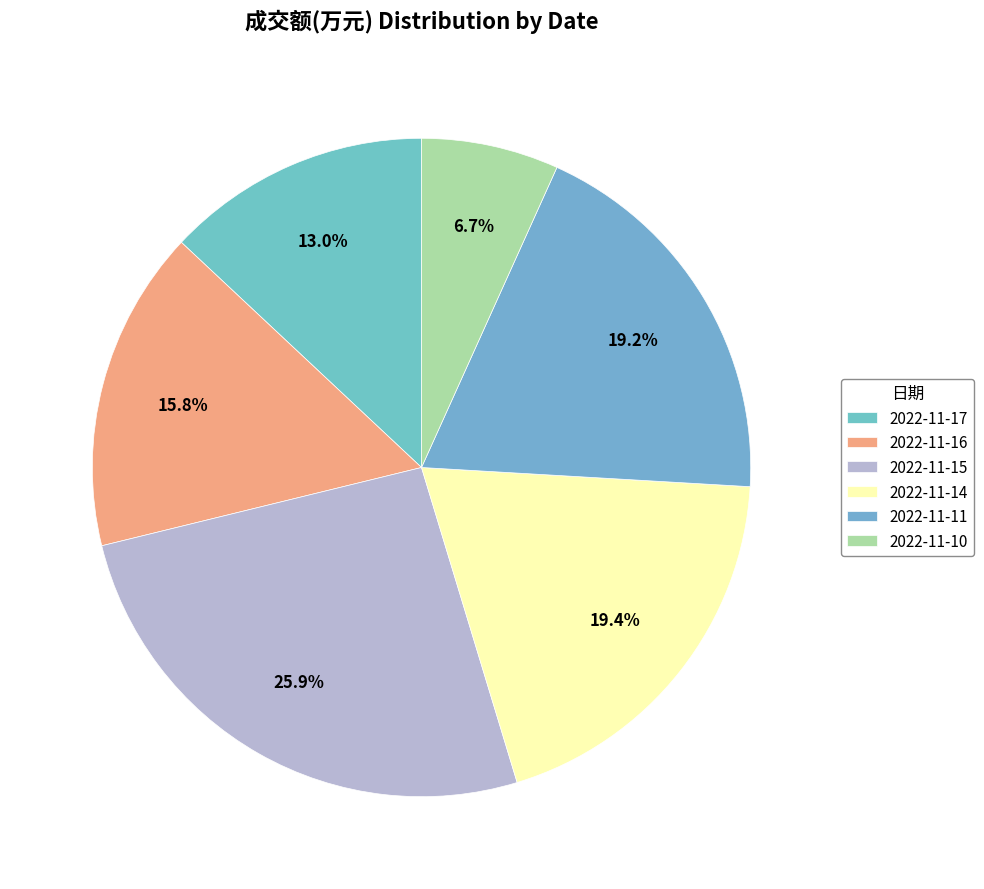

To the nearest percent, what portion does 2022-11-14 represent?

19%